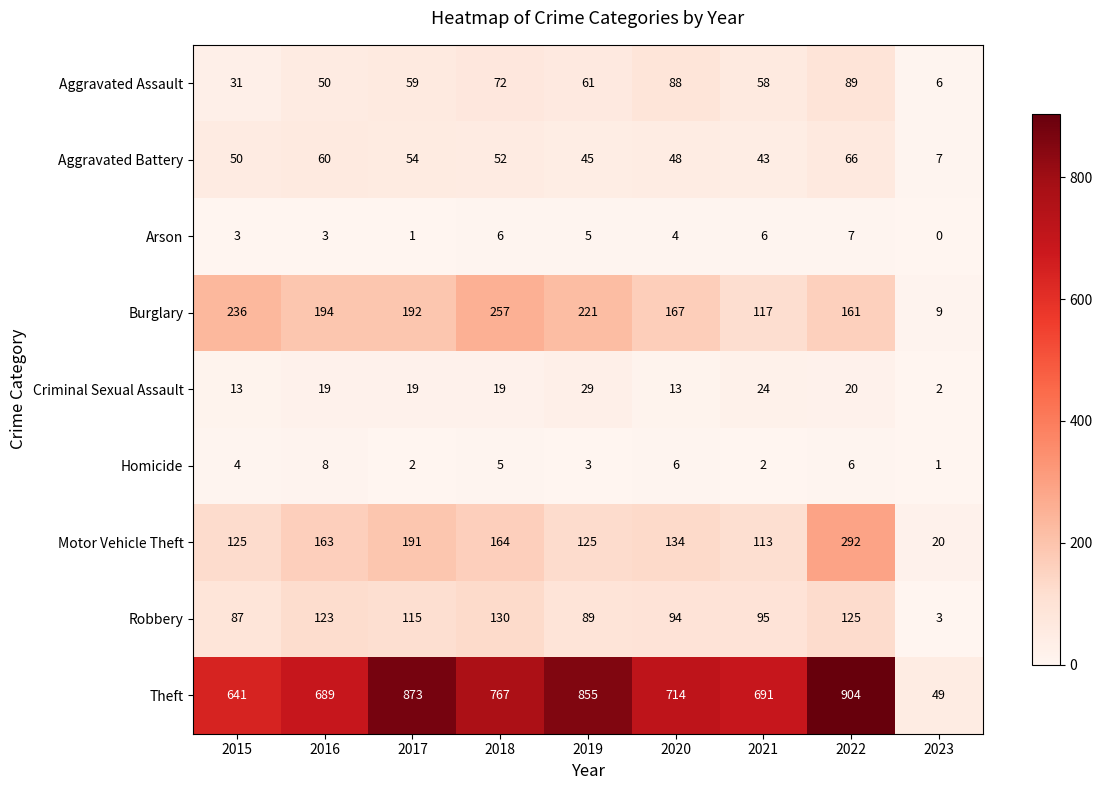

What is the sum of all Arson values?

35